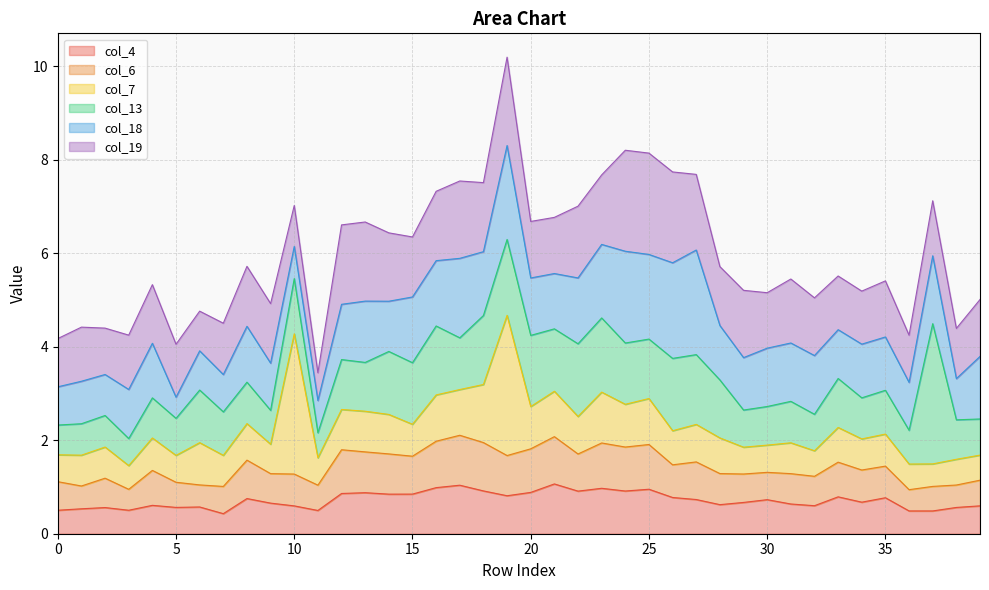

How many distinct data groups are displayed?

6